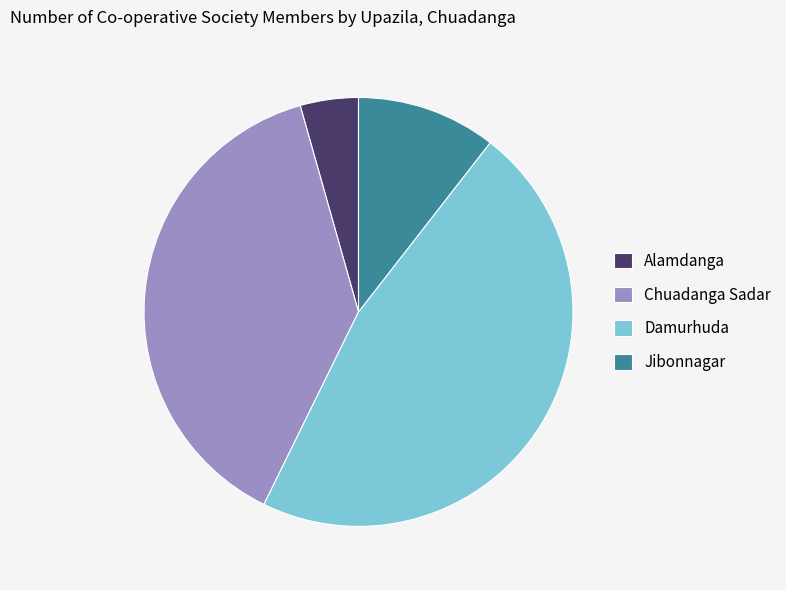

Which slice is the largest?

Damurhuda